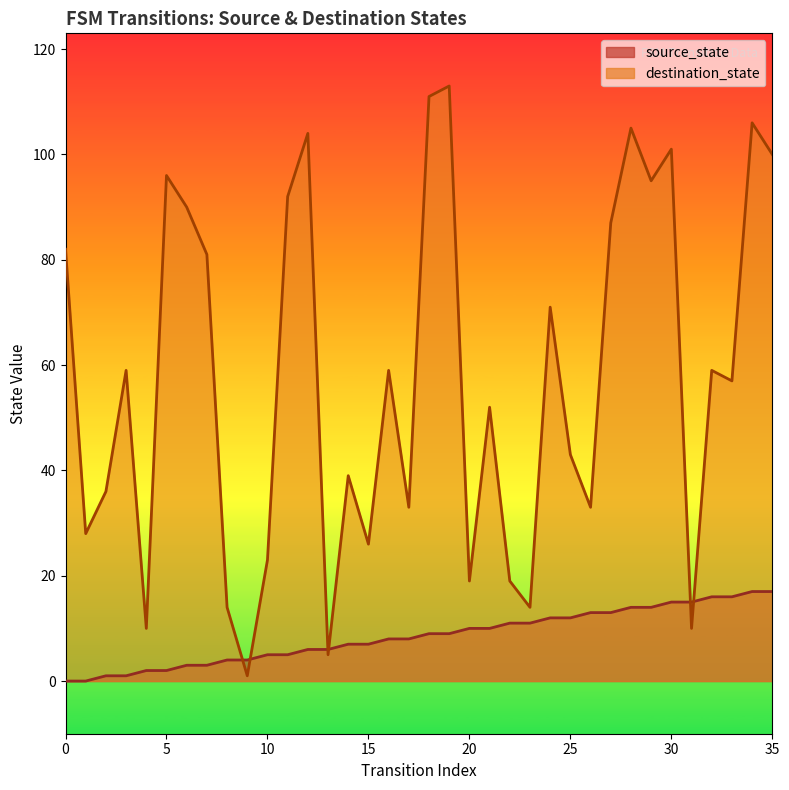

True or false: destination_state has more than 1 points higher than both neighbors.

True